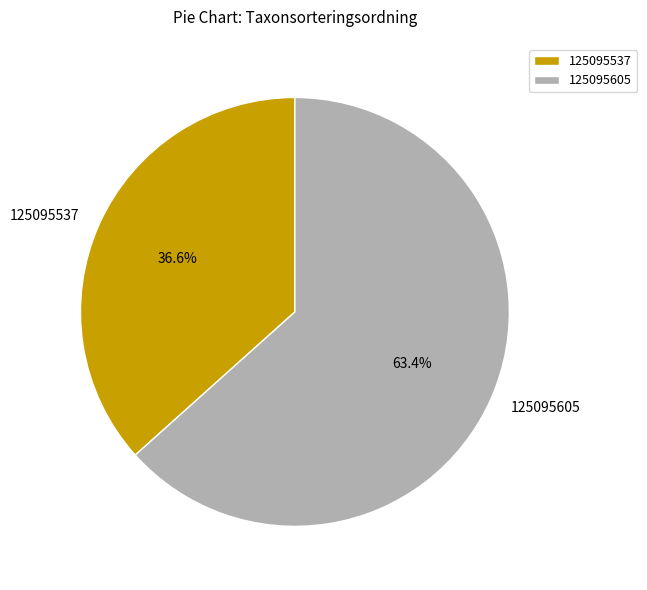

How many segments does this pie chart have?

2